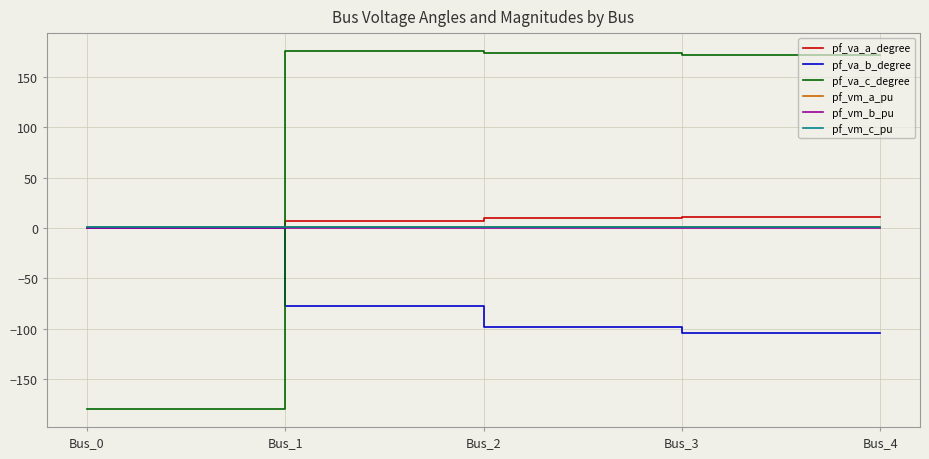

Which series changed the most between Bus_0 and Bus_3?

pf_va_c_degree